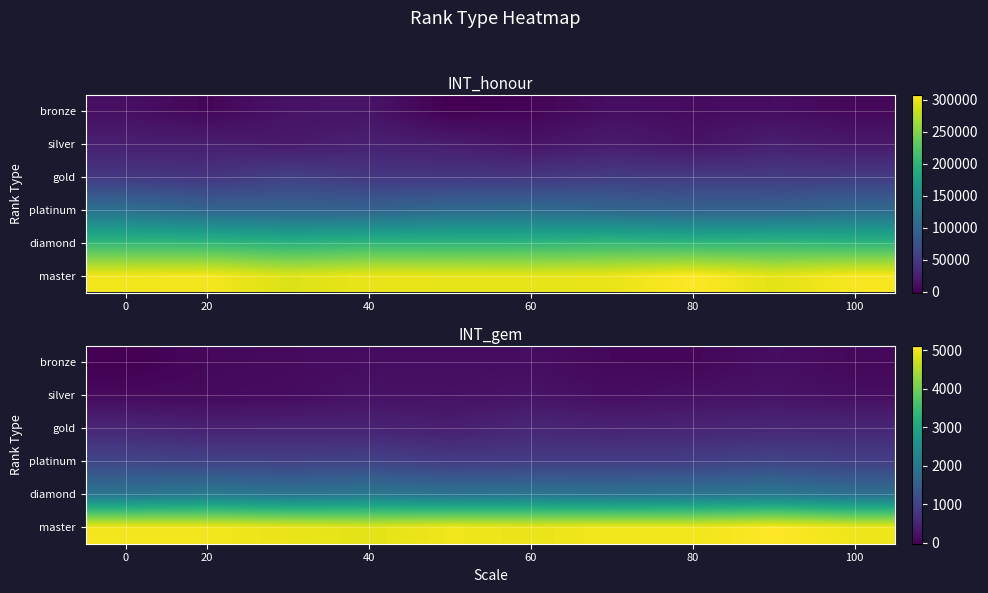

Which series has the widest spread of values?

master